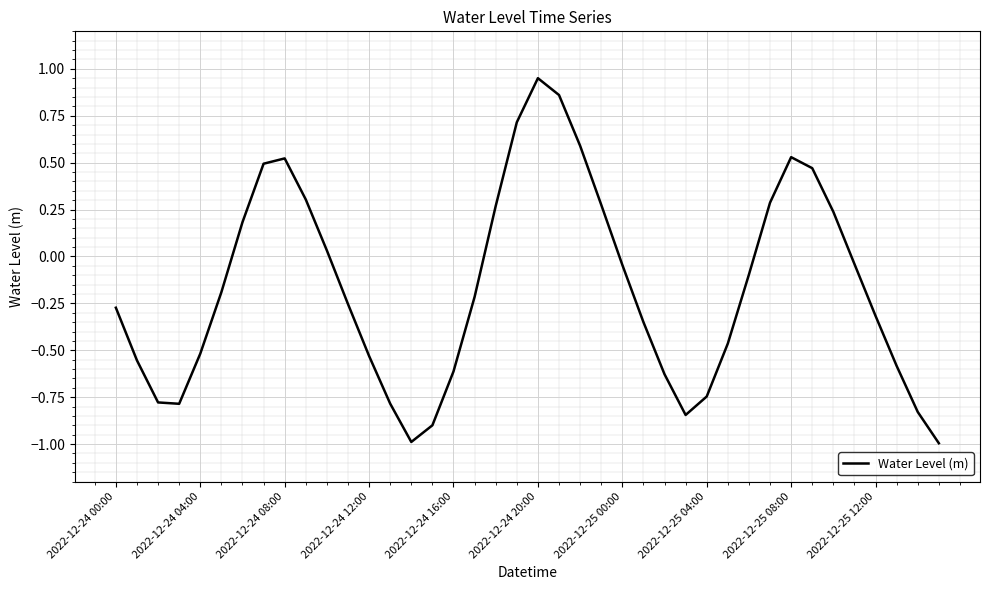

How many values are above zero?

15